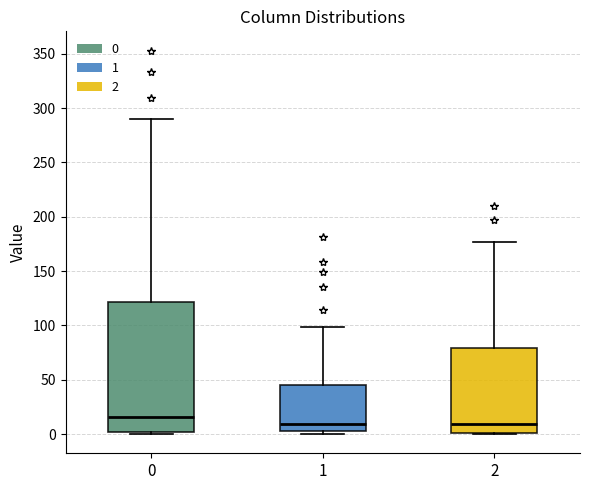

Reading left to right, transcribe this box plot: for each box, give where its median line is, the range the box spans, and where its two whiskers end, as read against the y-axis. The values are not printed on the chart, so give them approximately, as read against the axis.

0: median 15, box 0 to 120, whiskers 0 to 290
1: median 10, box 5 to 45, whiskers 0 to 100
2: median 10, box 0 to 80, whiskers 0 to 175